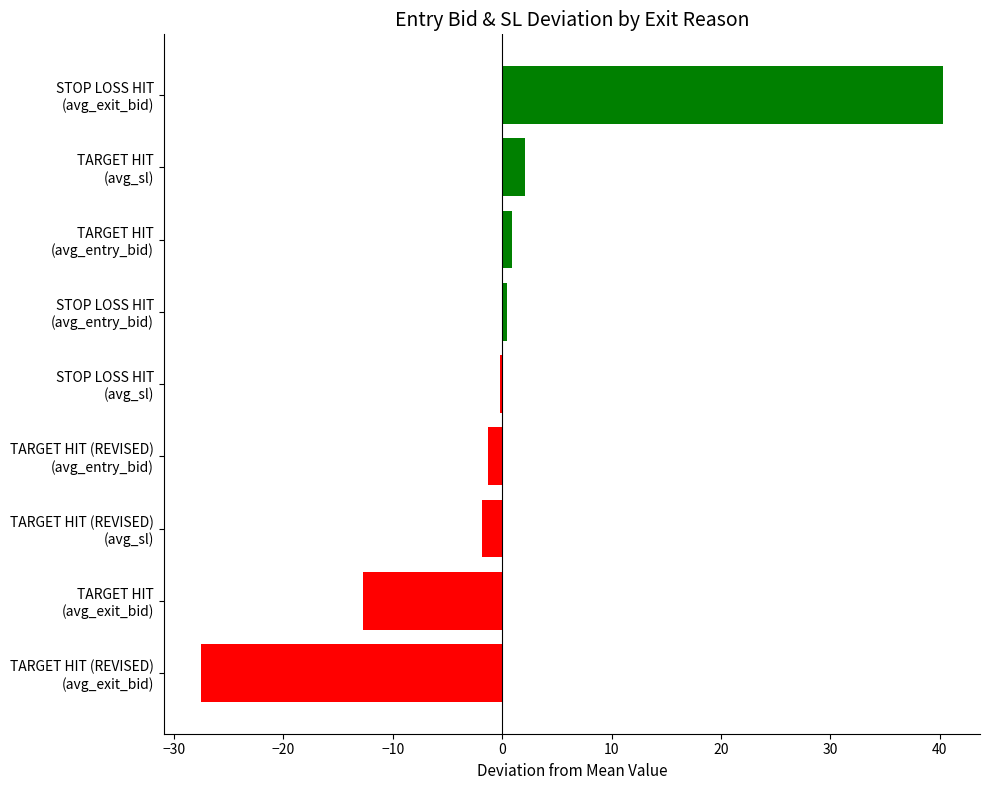

Are the bars grouped side by side (vs. stacked)?

No